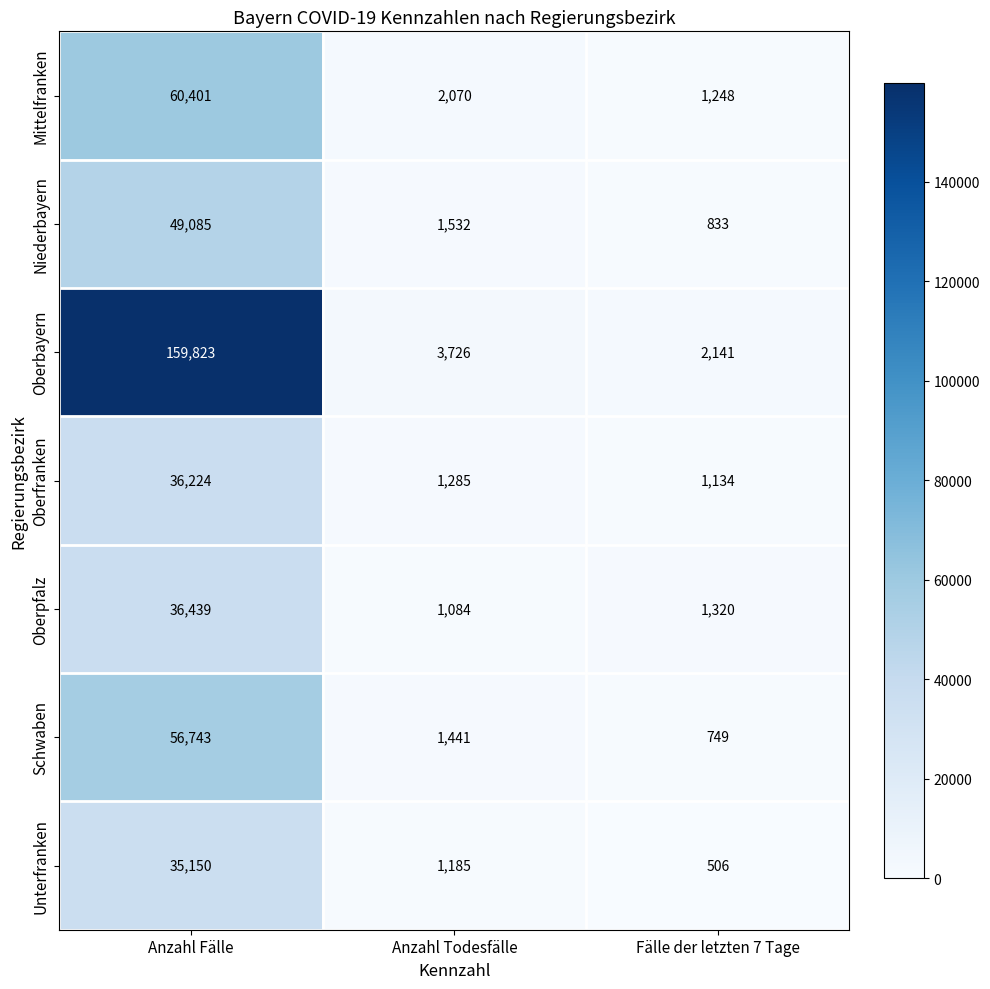

At which category is the sum across all series the highest?

Anzahl Fälle